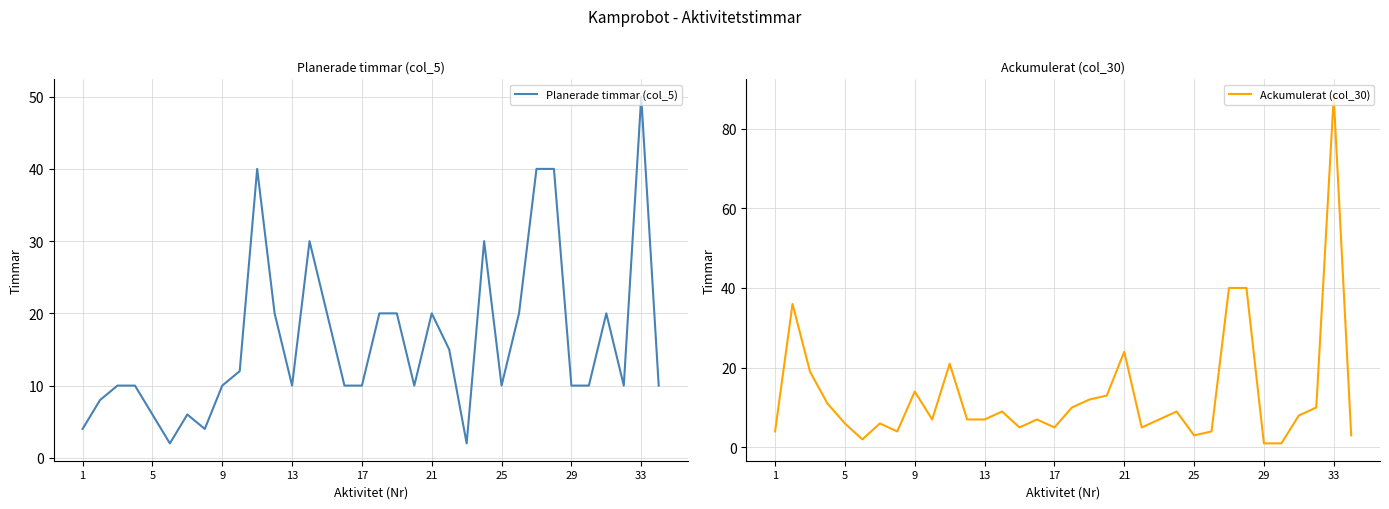

Is it true that Planerade timmar (col_5) equals 16 at 33?

False